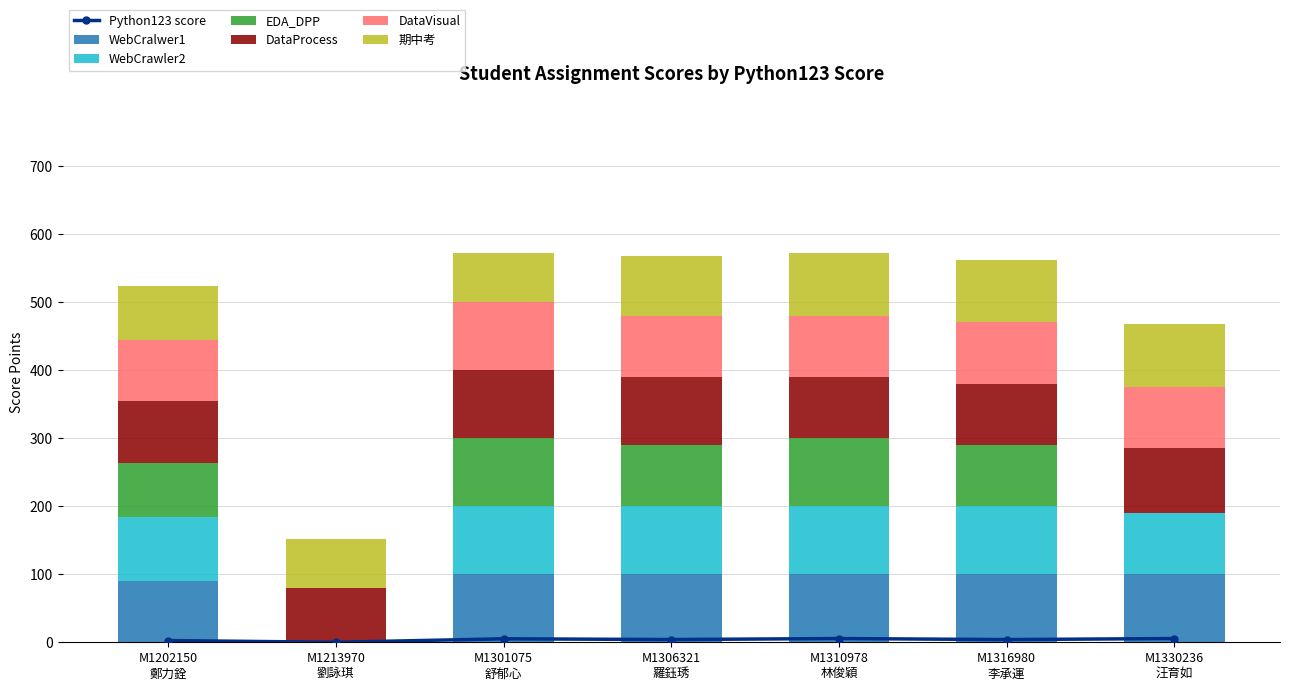

What is the value of the DataProcess bar at the 3rd from the left?

100